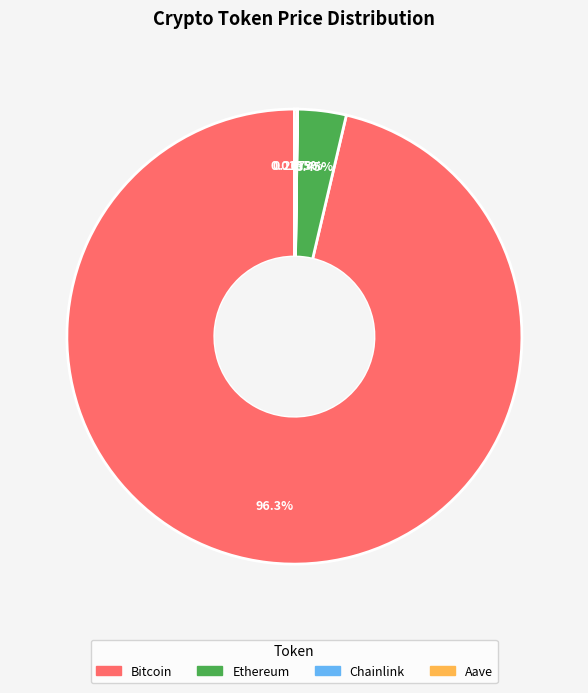

Is the sum of Ethereum and Bitcoin greater than half?

Yes